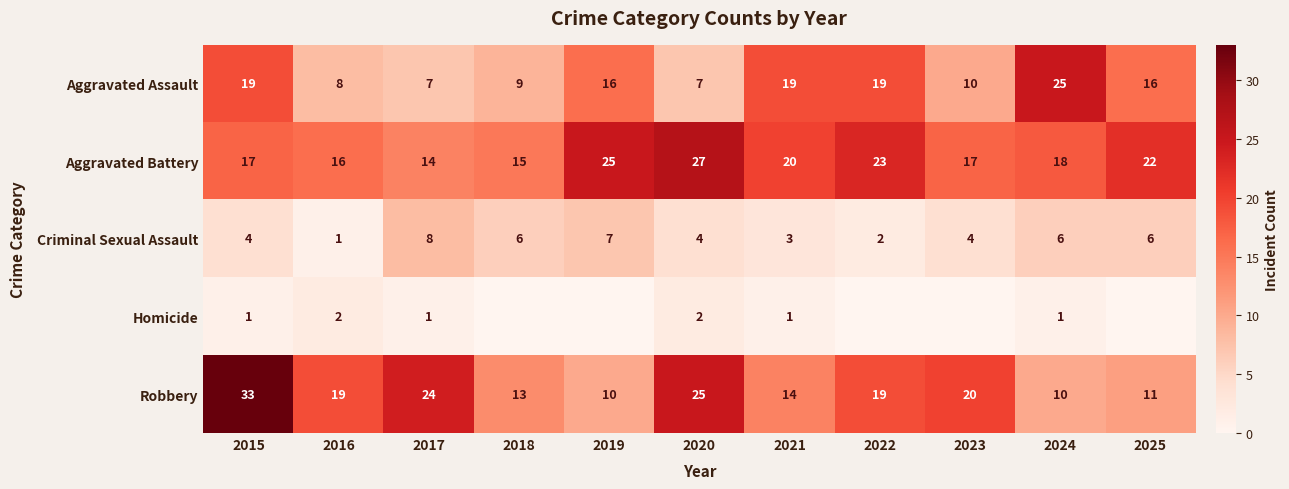

Which category has the lowest value across all series?

2018